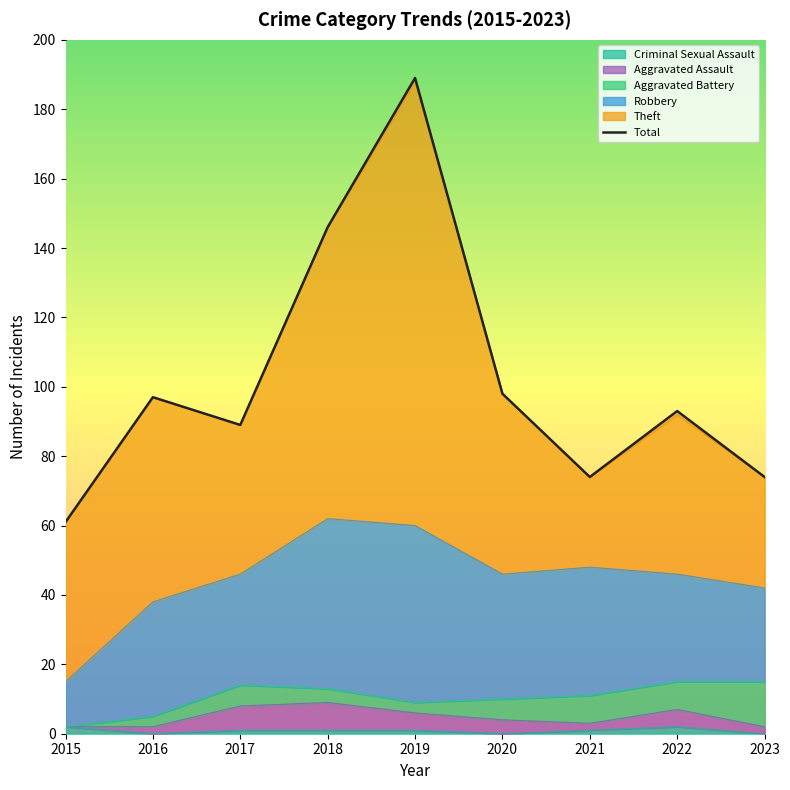

The Aggravated Battery series shows 22 at 2023. True or false?

False